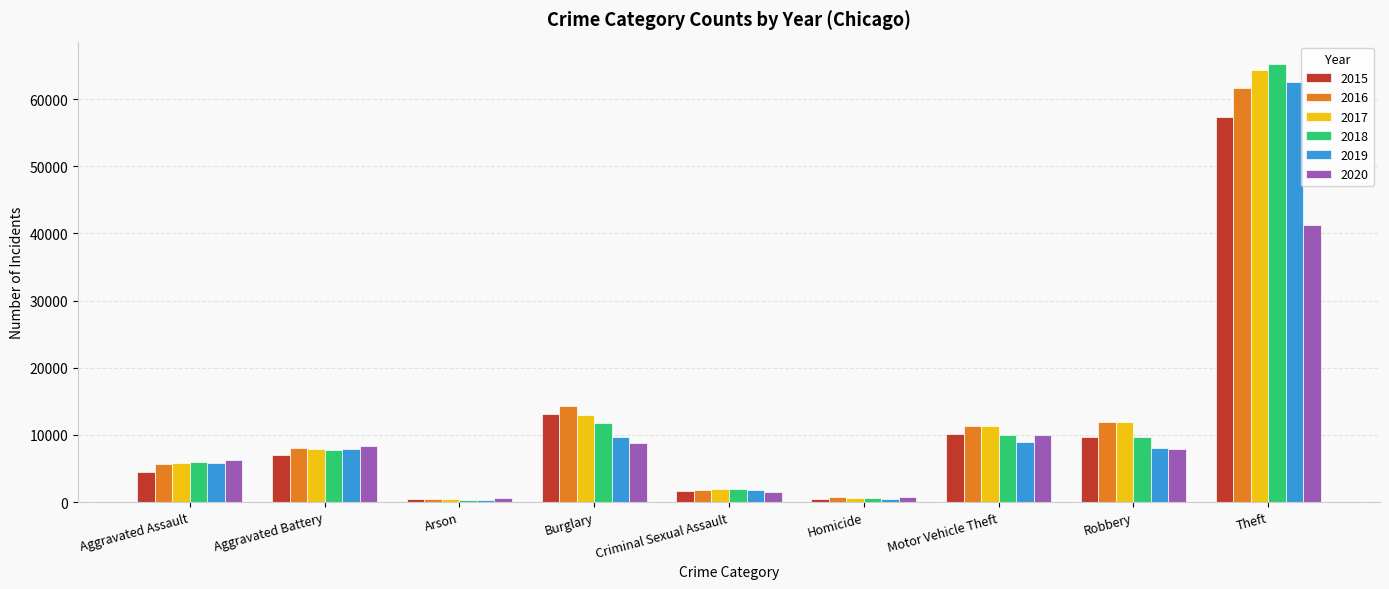

At which category is the sum across all series the highest?

Theft